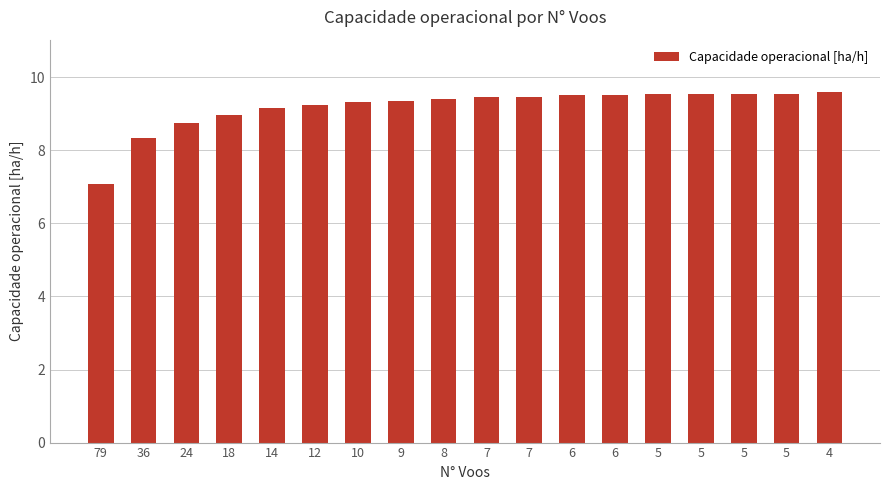

What is the difference between the values at 10 and 5?

0.2